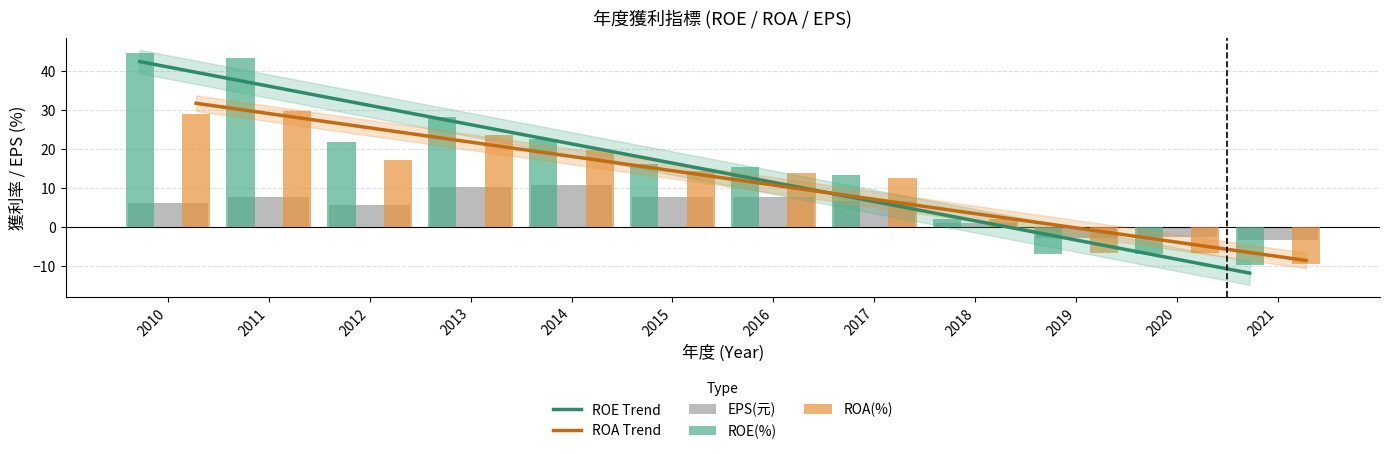

Reading right to left, transcribe all the data shown in this chart.

ROE Trend: 2021=-11.9	2020=-6.9	2019=-2.0	2018=2.9	2017=7.8	2016=12.8	2015=17.7	2014=22.6	2013=27.5	2012=32.5	2011=37.4	2010=42.3
ROA Trend: 2021=-8.6	2020=-5.0	2019=-1.3	2018=2.4	2017=6.0	2016=9.7	2015=13.3	2014=17.0	2013=20.7	2012=24.3	2011=28.0	2010=31.6
EPS(元): 2021=-3.4	2020=-2.5	2019=-2.9	2018=1.0	2017=6.6	2016=7.7	2015=7.5	2014=10.6	2013=10.1	2012=5.6	2011=7.5	2010=6.1
ROE(%): 2021=-9.8	2020=-6.9	2019=-7.1	2018=2.0	2017=13.3	2016=15.2	2015=16.1	2014=22.6	2013=28.0	2012=21.7	2011=43.2	2010=44.5
ROA(%): 2021=-9.6	2020=-6.7	2019=-6.8	2018=1.9	2017=12.4	2016=13.7	2015=14.3	2014=19.6	2013=23.6	2012=17.1	2011=29.7	2010=28.8